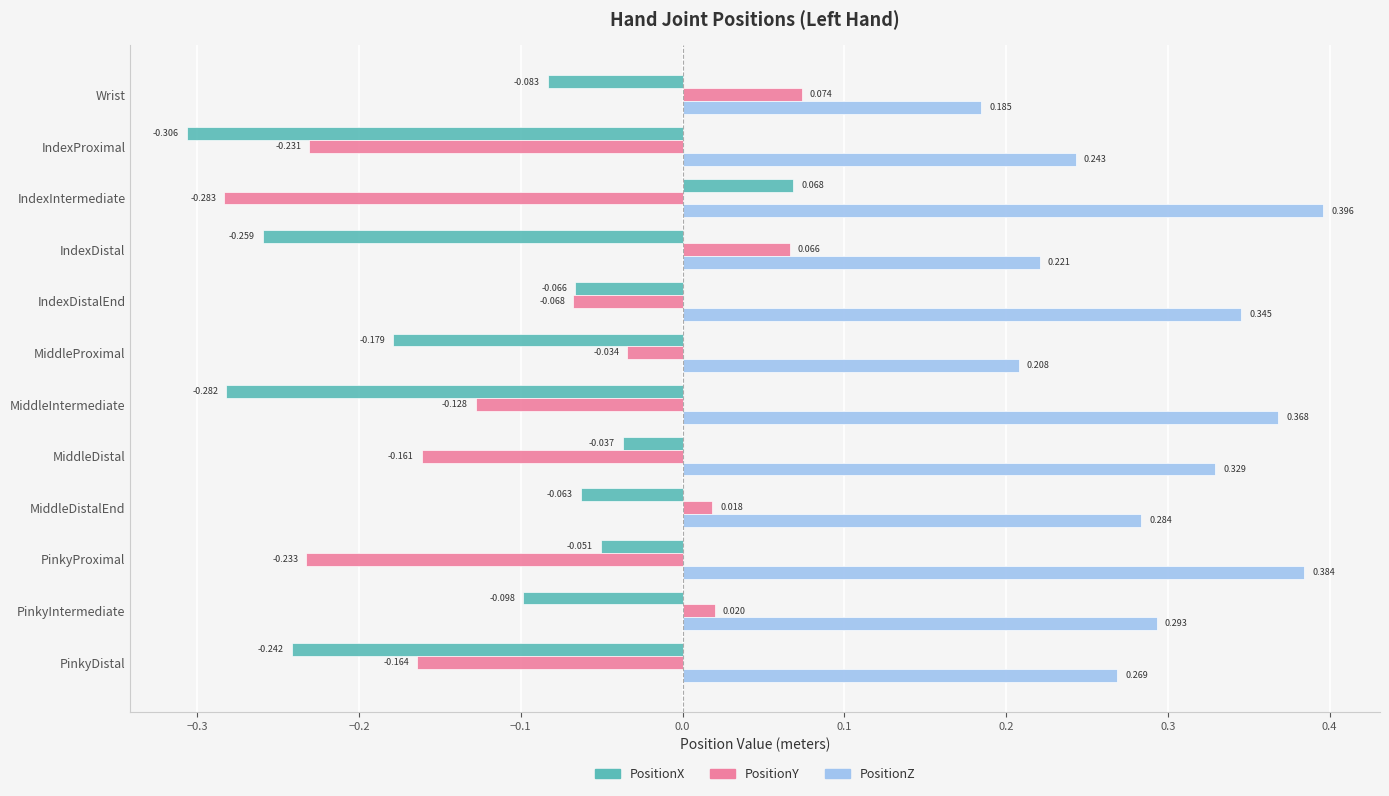

Between IndexDistalEnd and PinkyIntermediate, which series saw the biggest shift?

PositionY